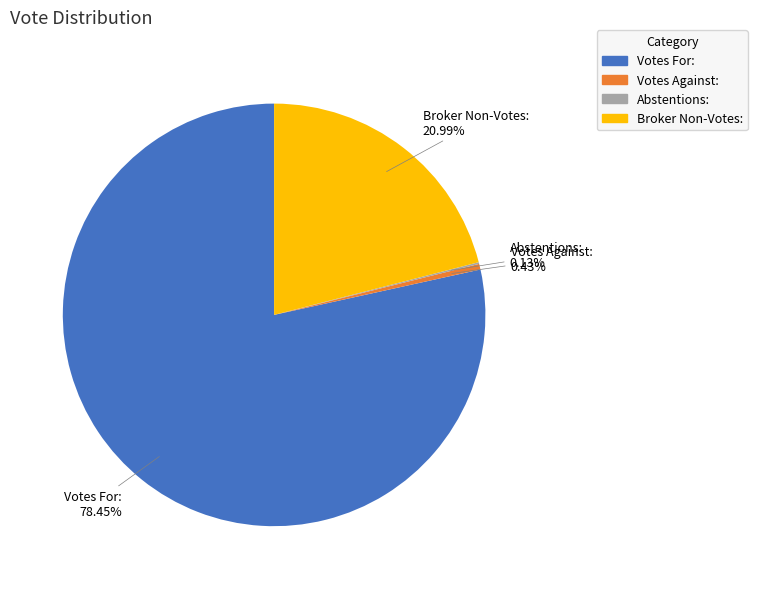

Do Broker Non-Votes: and Votes For: together represent more than half of the pie?

Yes